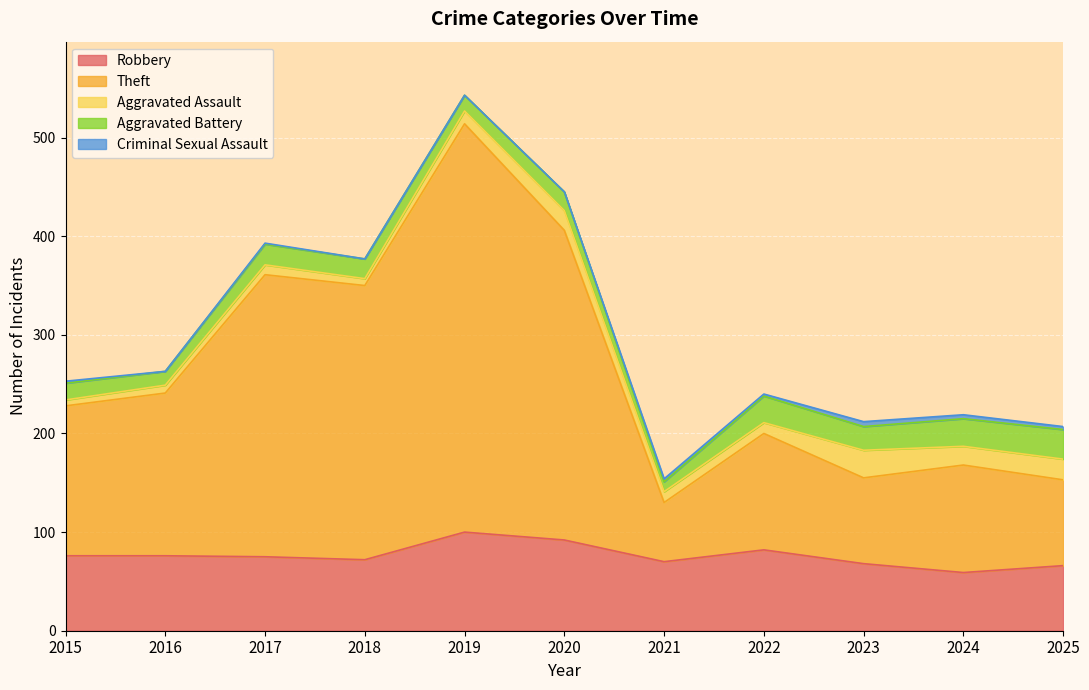

What is the average value of the Criminal Sexual Assault series?

2